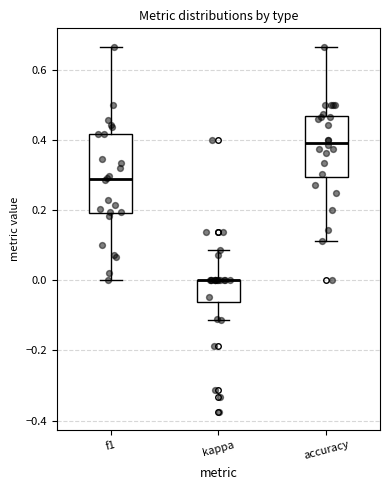

Comparing the boxes themselves (not the whiskers), which one is the tallest?

f1